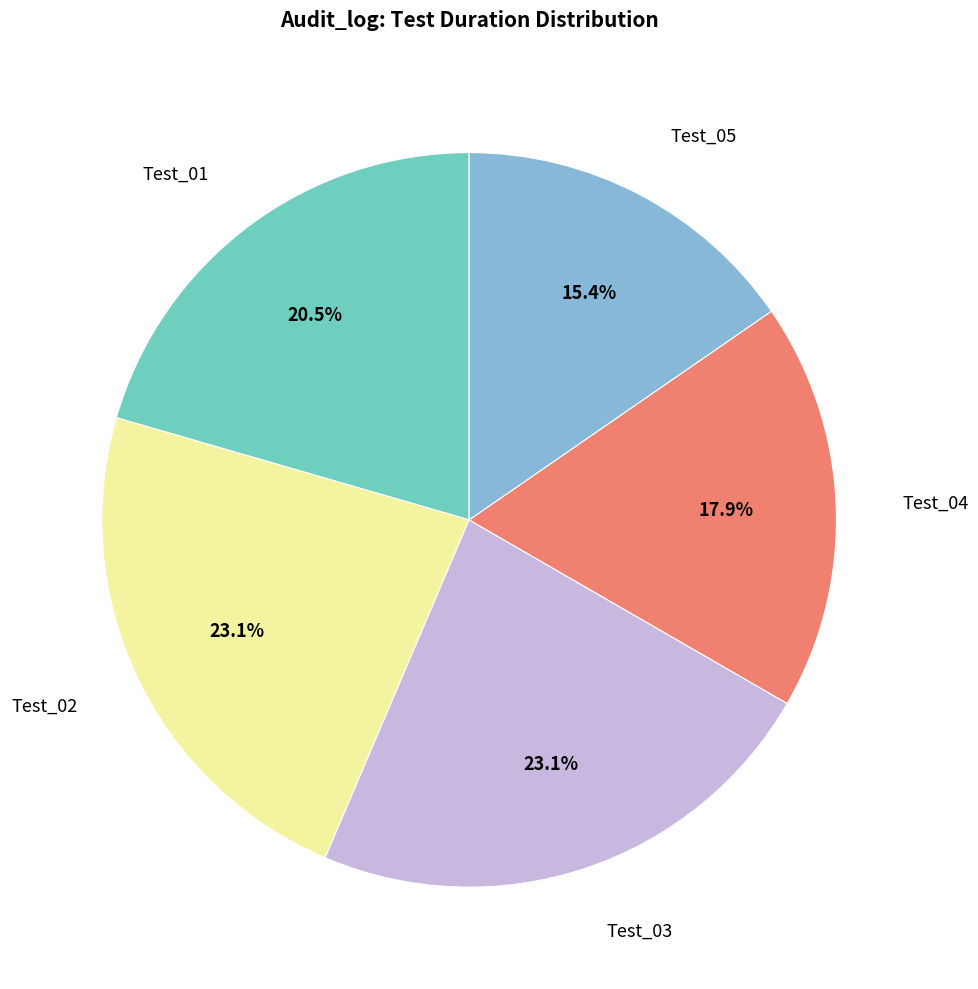

To the nearest percent, what is the combined percentage of Test_01 and Test_02?

44%